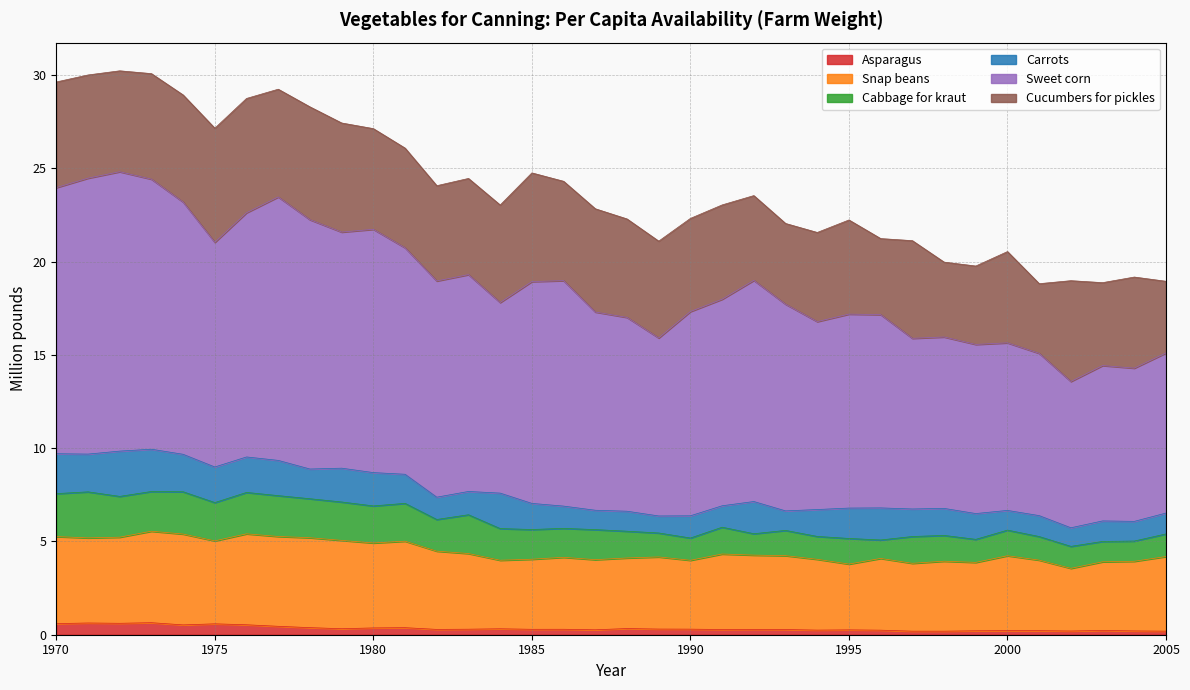

Where does the Snap beans series first go above 4?

1970